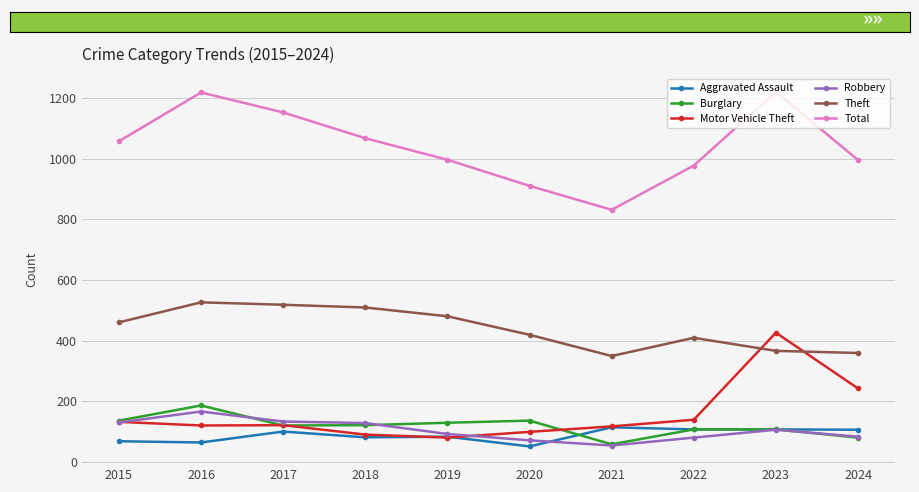

What is the difference between the maximum and minimum values in the Motor Vehicle Theft series?

346